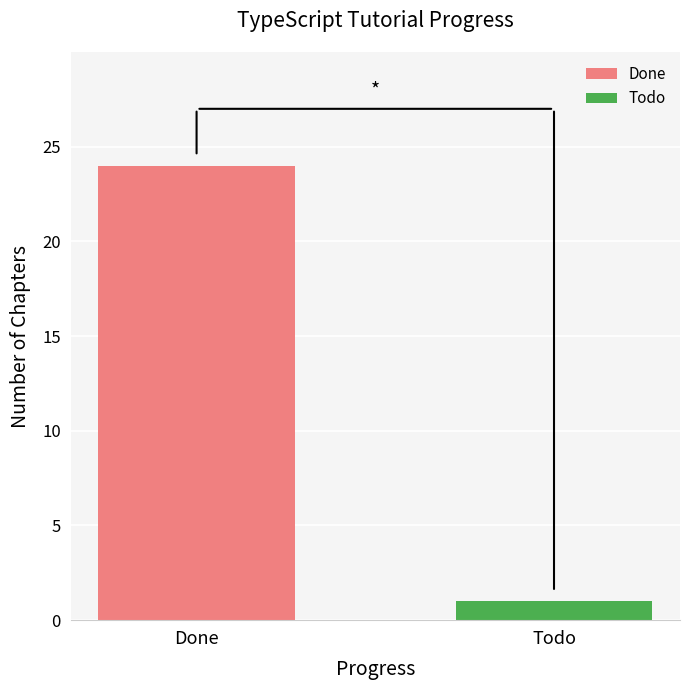

How many bars are there in total?

2